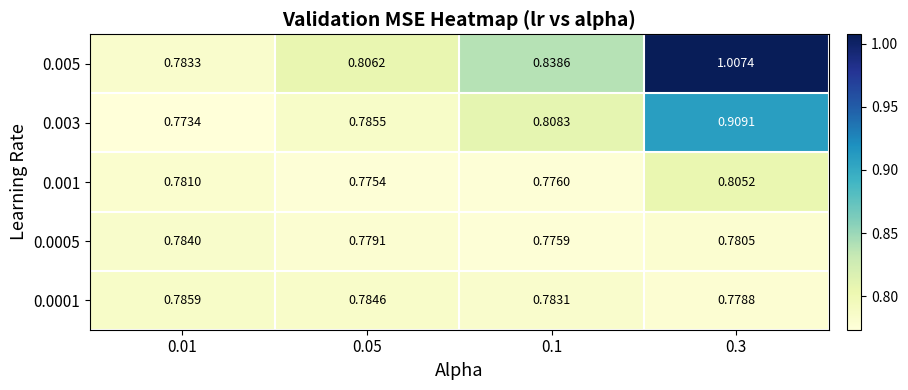

Is the value of 0.003 at 0.3 greater than the value of 0.005 at 0.3?

No